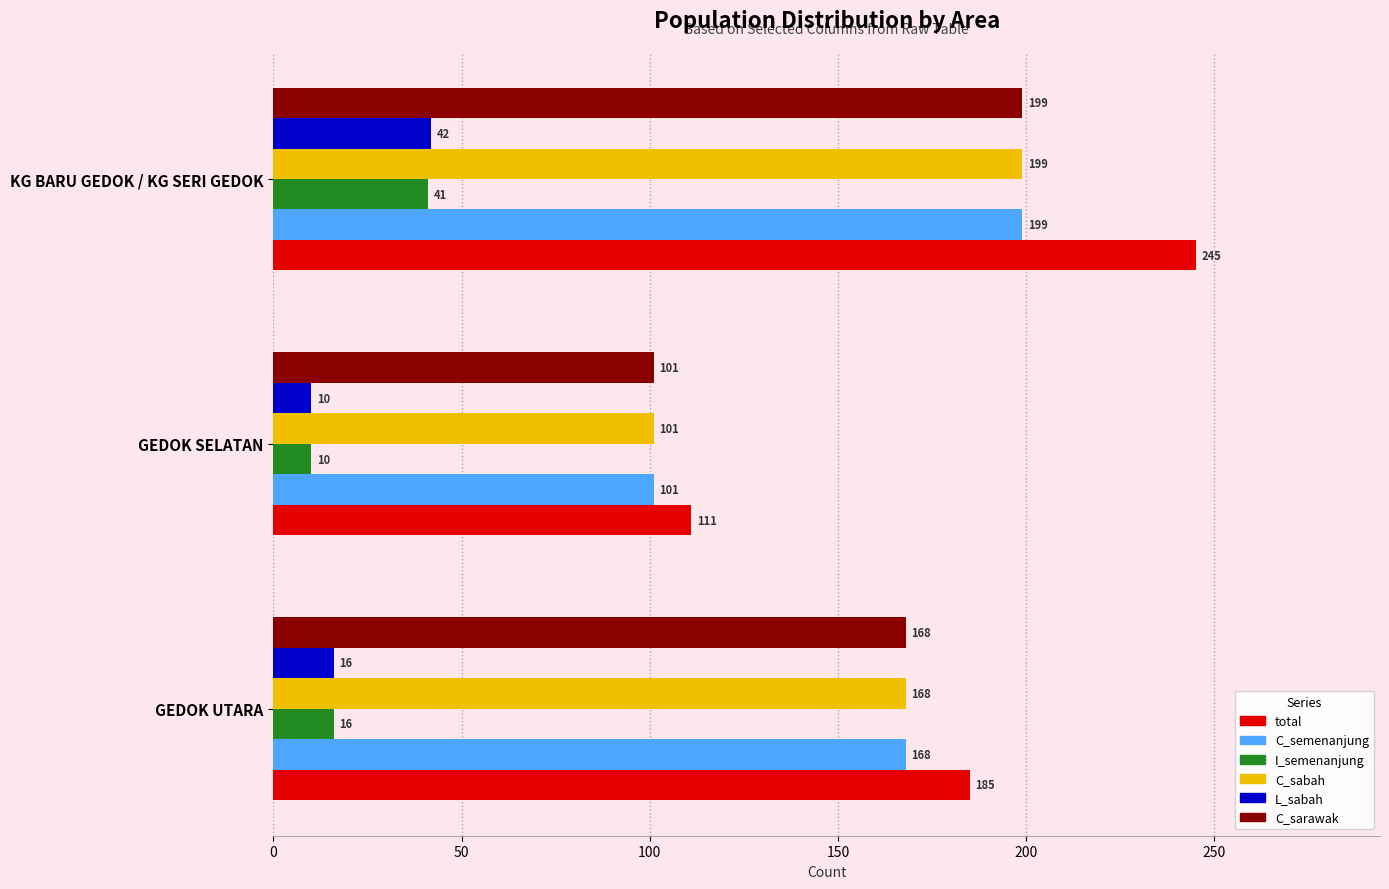

What is the sum of all total values?

541